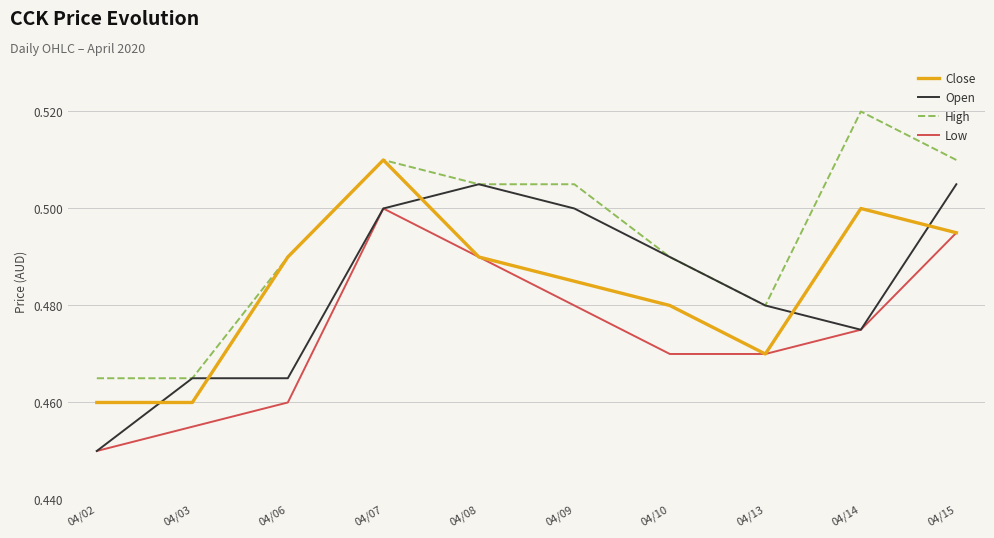

Between 04/02 and 04/14, which series saw the biggest shift?

High